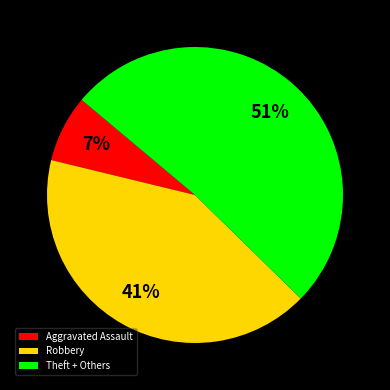

What percentage is the Robbery slice, to the nearest percent?

41%